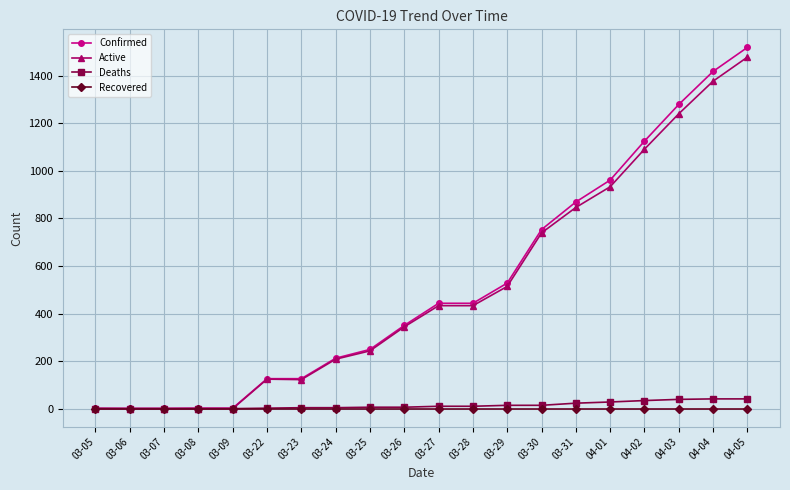

What are all the series names shown in the legend?

Confirmed, Active, Deaths, Recovered